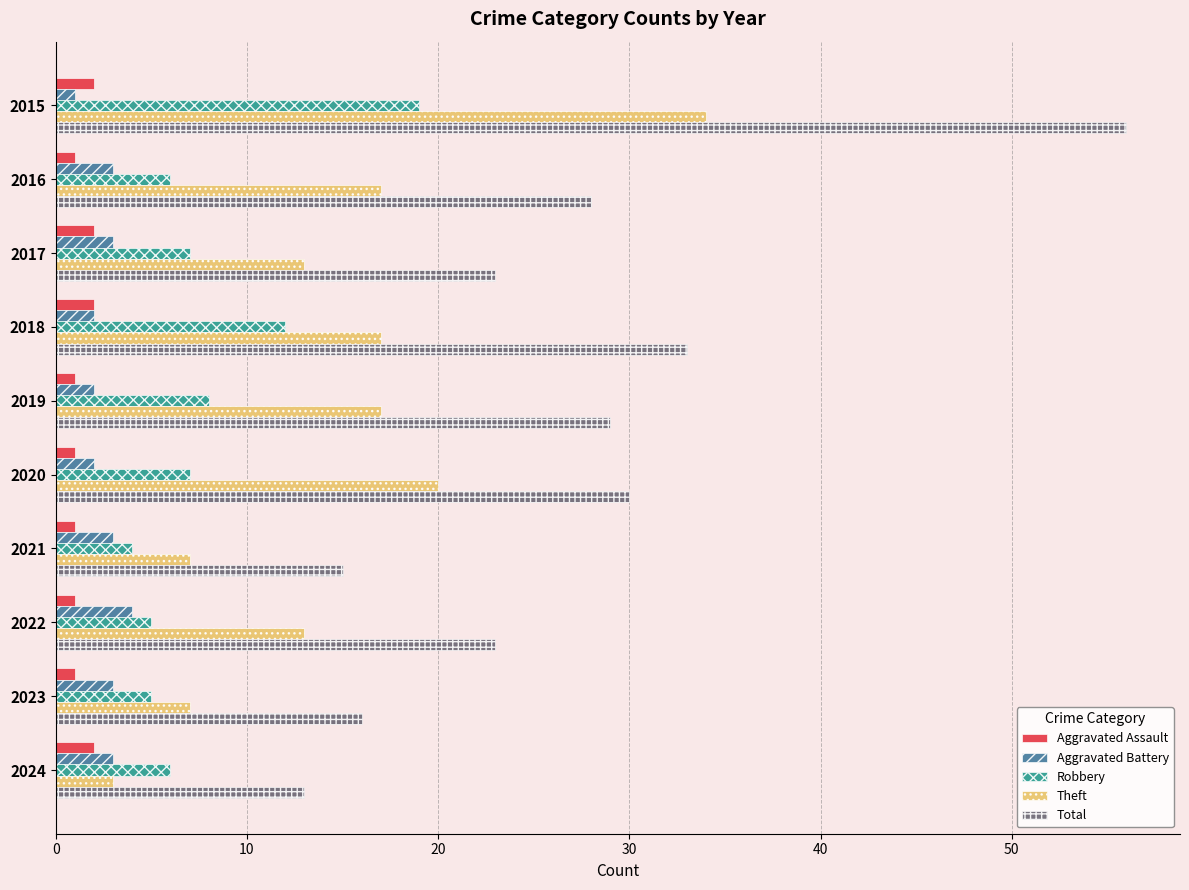

At which category is the sum across all series the highest?

2015